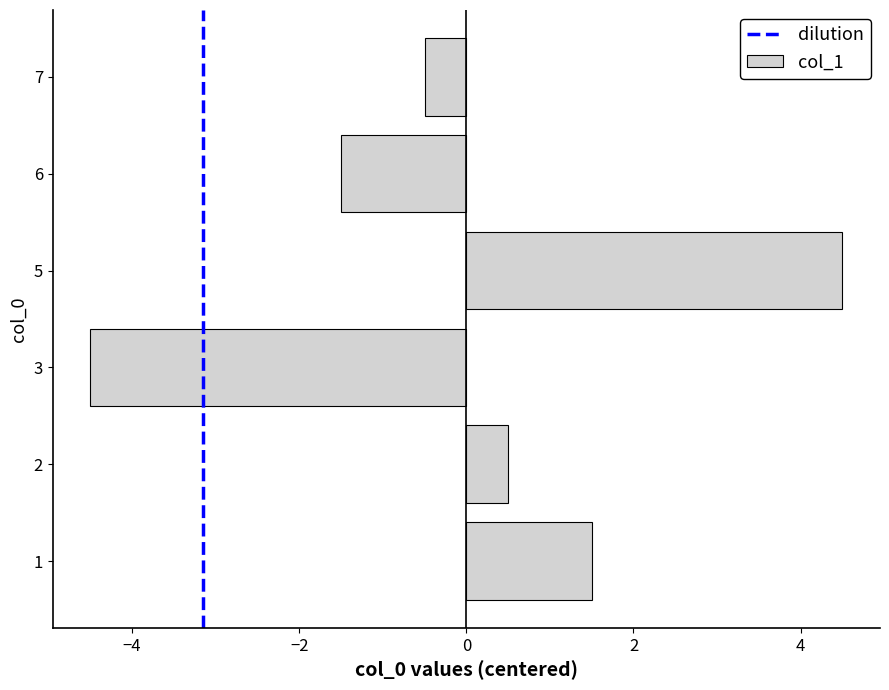

True or false: the data shows 2.0 at 1.

False